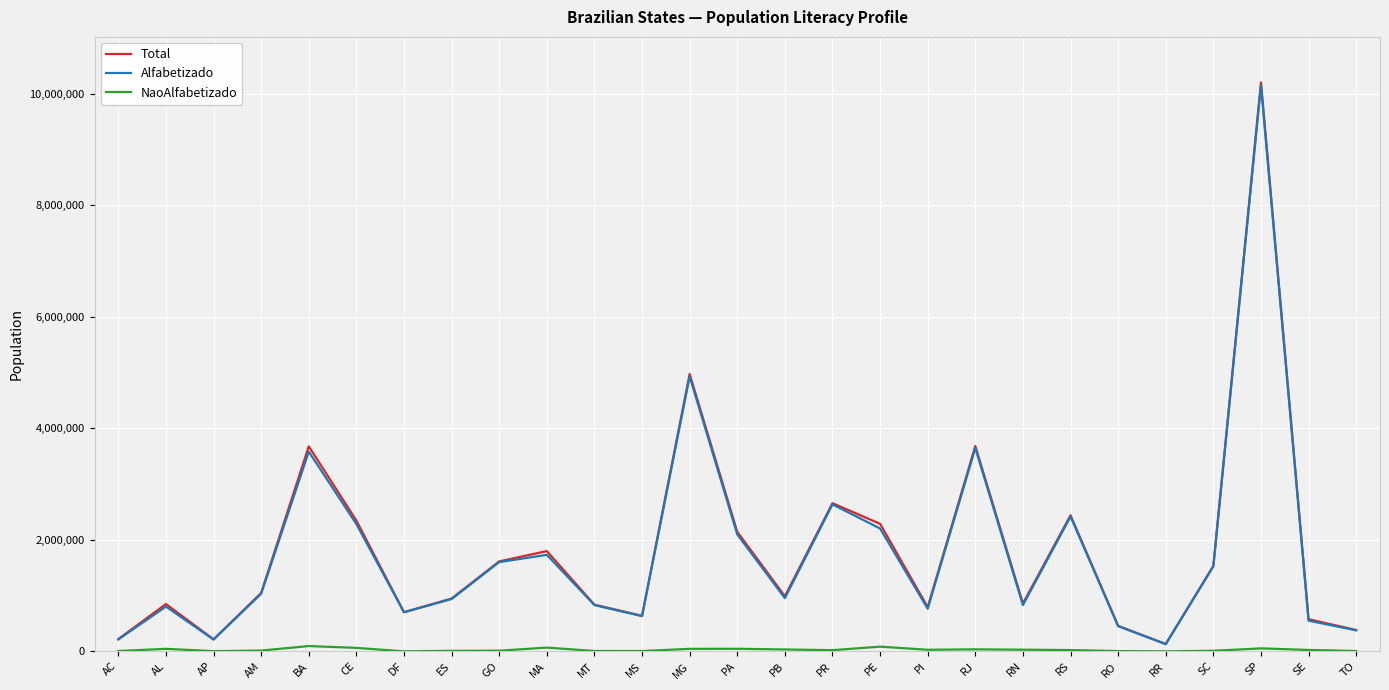

At which category is the sum across all series the highest?

SP